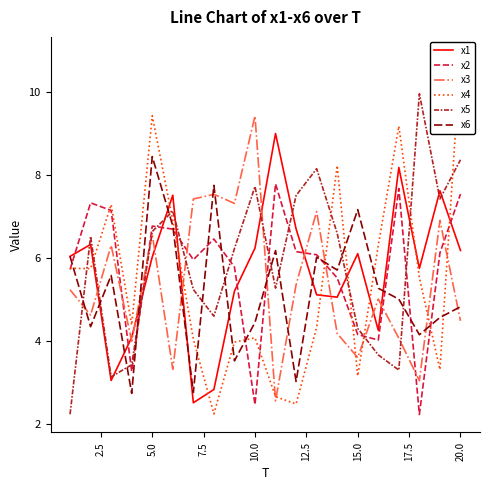

What is the smallest value displayed?

2.2